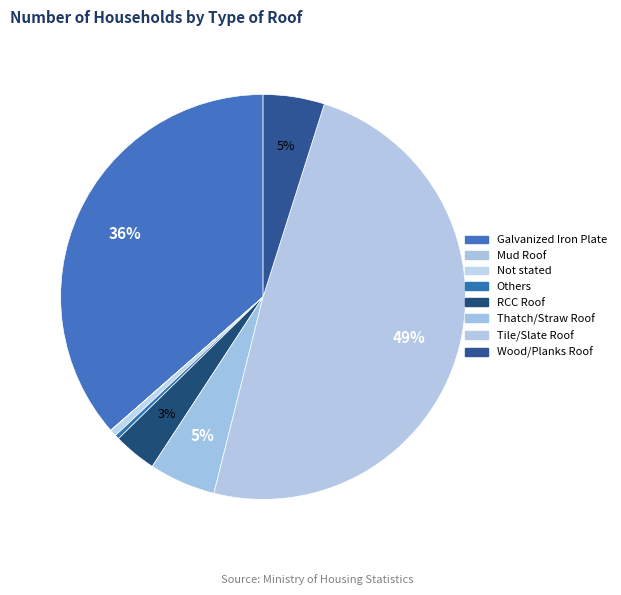

Does Galvanized Iron Plate account for over 50% of the chart?

No